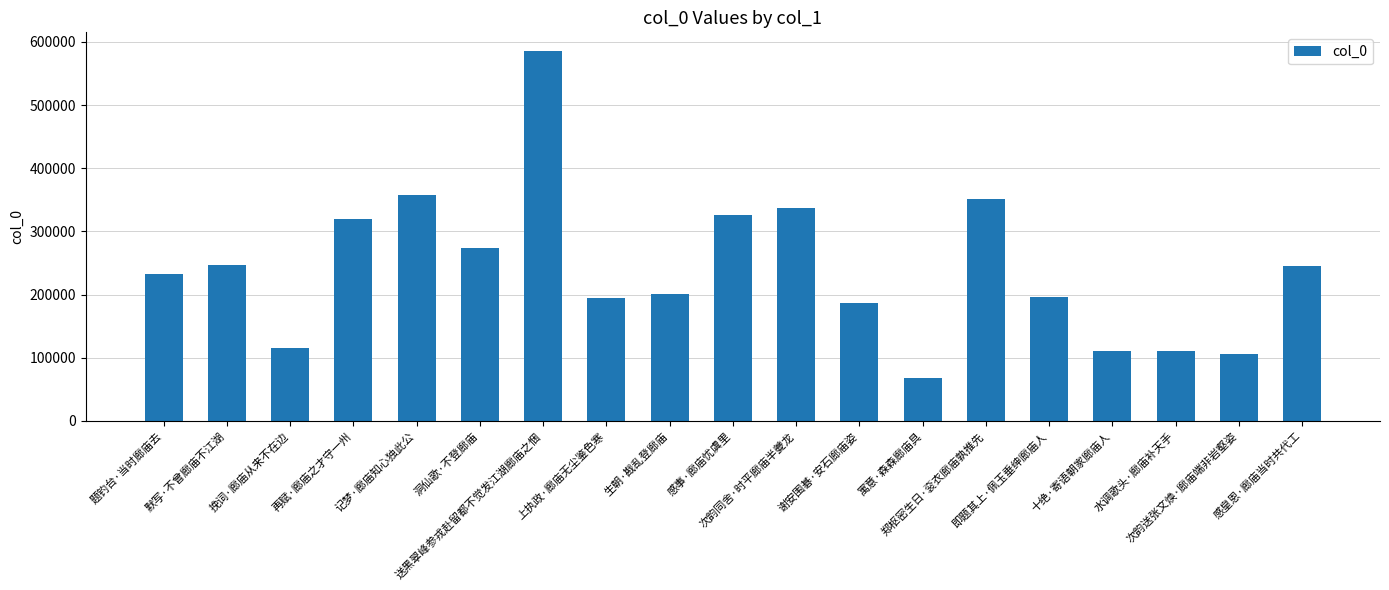

How many bars are there in total?

19